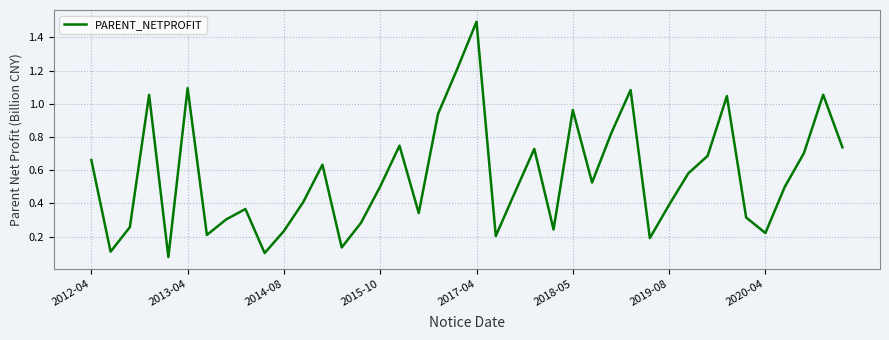

How many lines are shown in the chart?

1